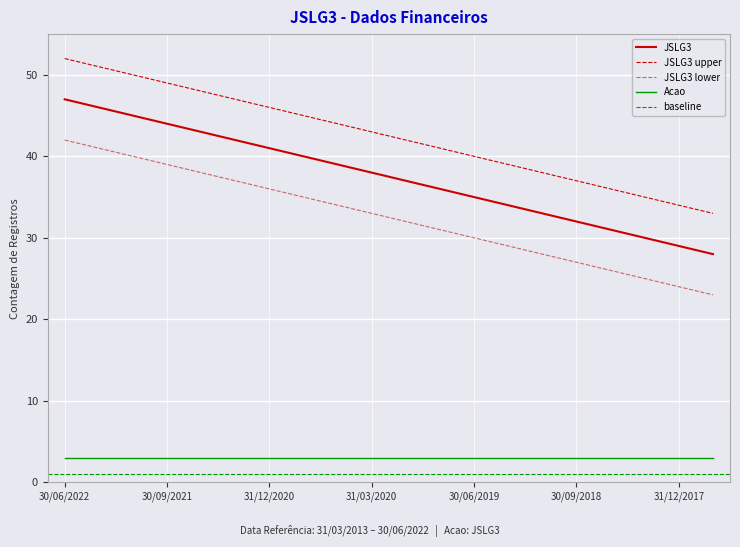

List the labels in order of value, largest first.

30/06/2022, 31/03/2022, 31/12/2021, 30/09/2021, 30/06/2021, 31/03/2021, 31/12/2020, 30/09/2020, 30/06/2020, 31/03/2020, 31/12/2019, 30/09/2019, 30/06/2019, 31/03/2019, 31/12/2018, 30/09/2018, 30/06/2018, 31/03/2018, 31/12/2017, 30/09/2017